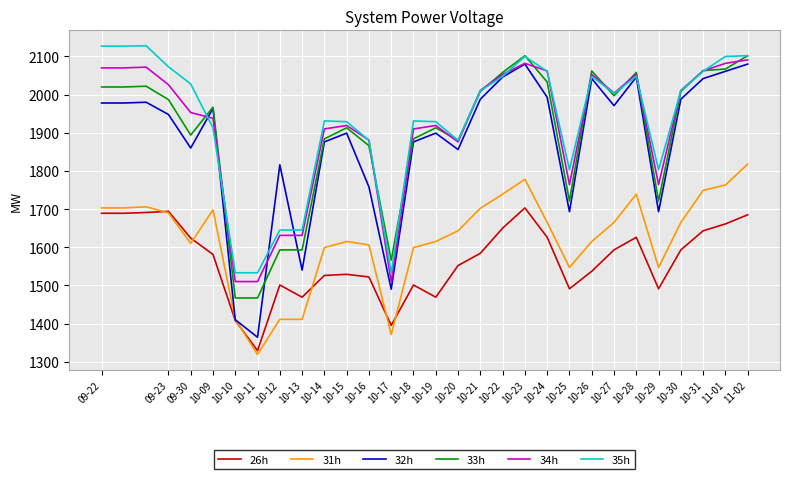

True or false: 33h and 35h intersect in this chart.

True